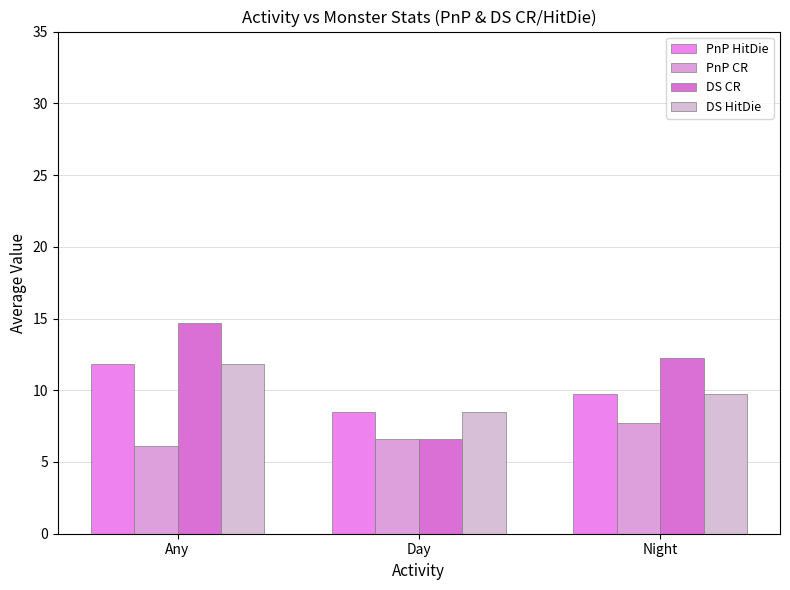

Is it true that PnP CR equals 6.1 at Any?

True